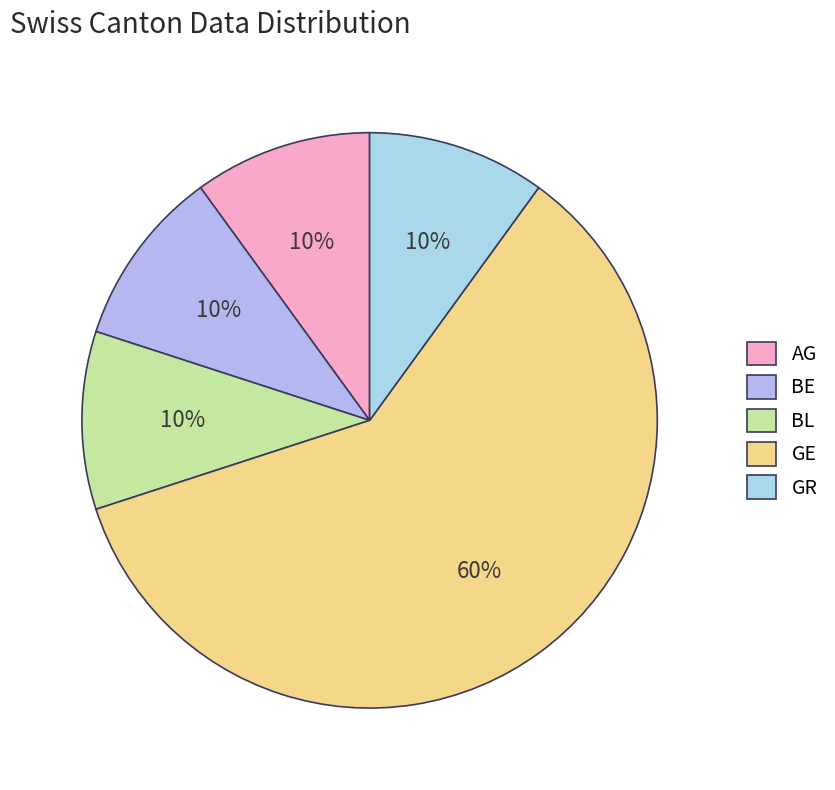

What percentage is the AG slice, to the nearest percent?

10%